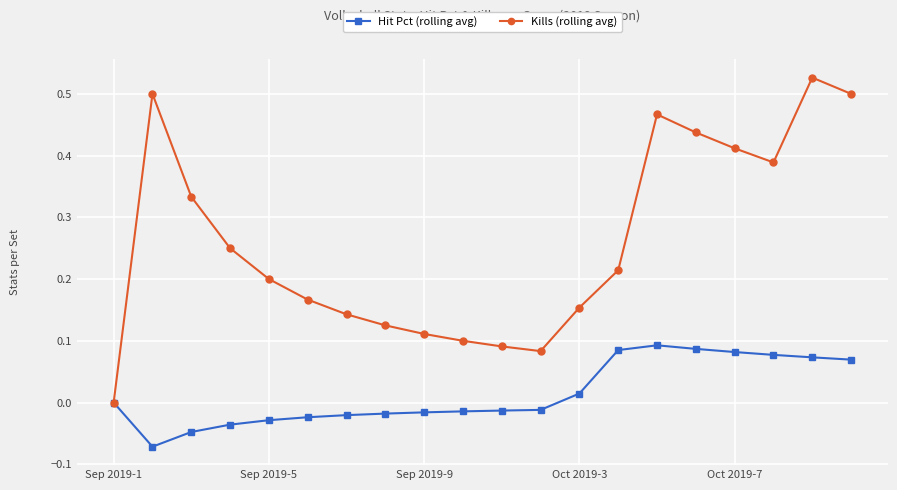

List the series in order of their peak value, highest first.

Kills (rolling avg), Hit Pct (rolling avg)